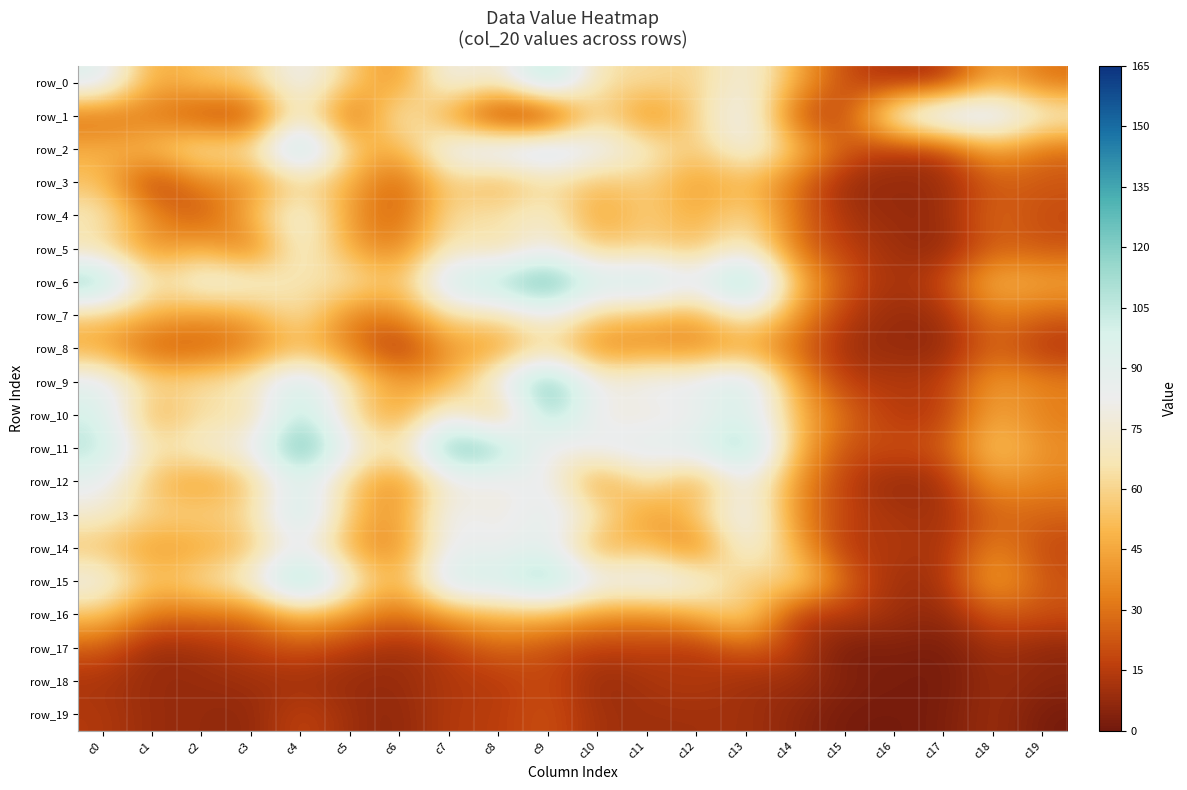

The value of row_9 at c18 is 57. True or false?

False